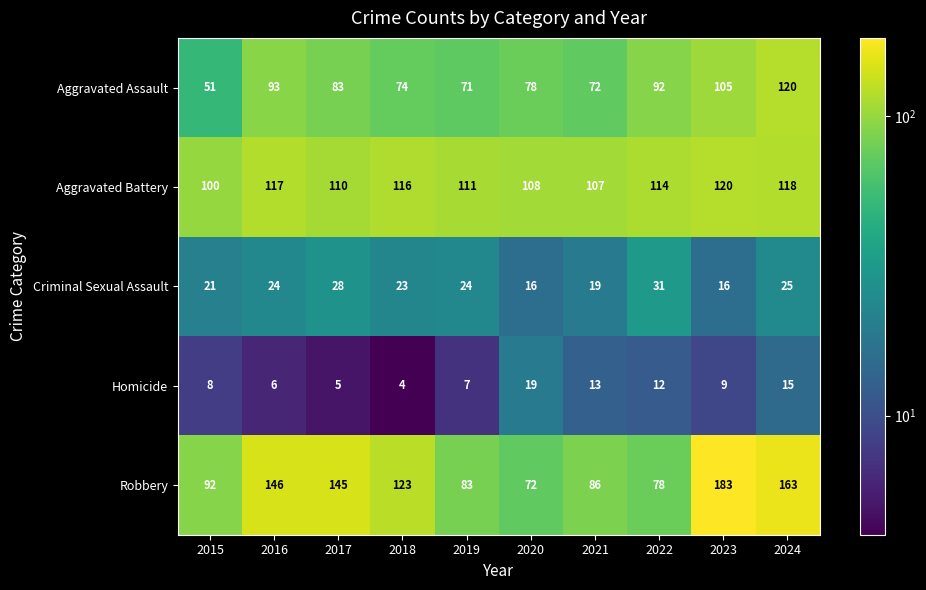

What is the difference between the second highest and minimum values in the Aggravated Battery series?

18